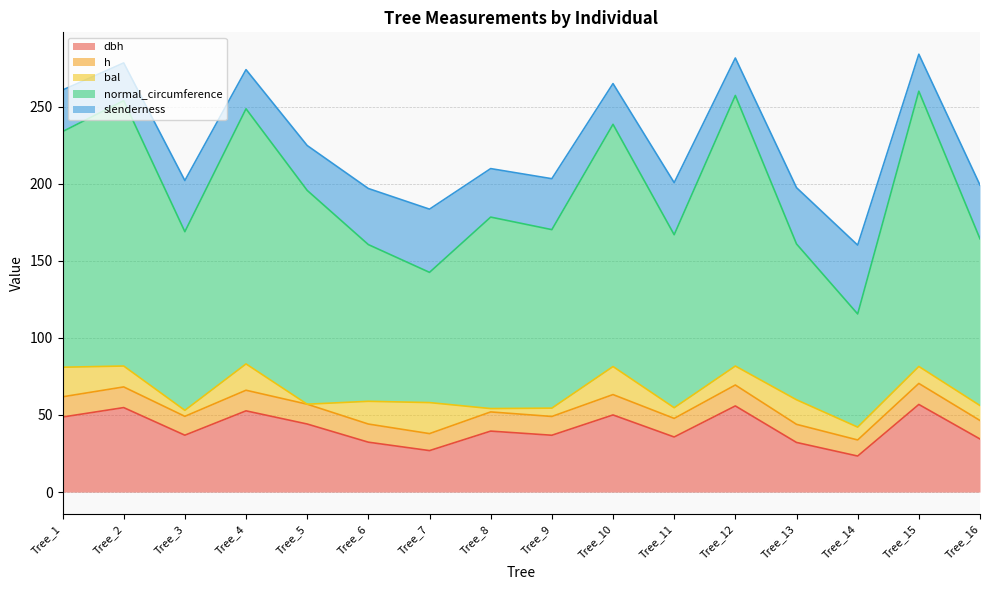

Between Tree_5 and Tree_6, which series saw the biggest shift?

normal_circumference